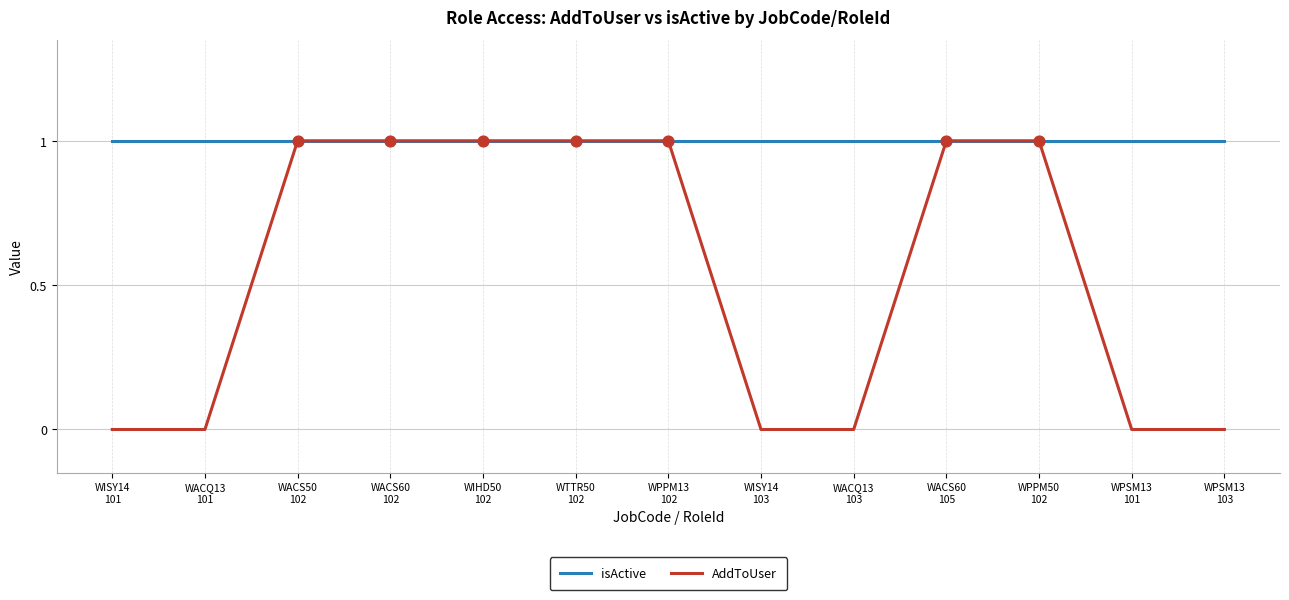

Which series has the largest total across all categories?

isActive